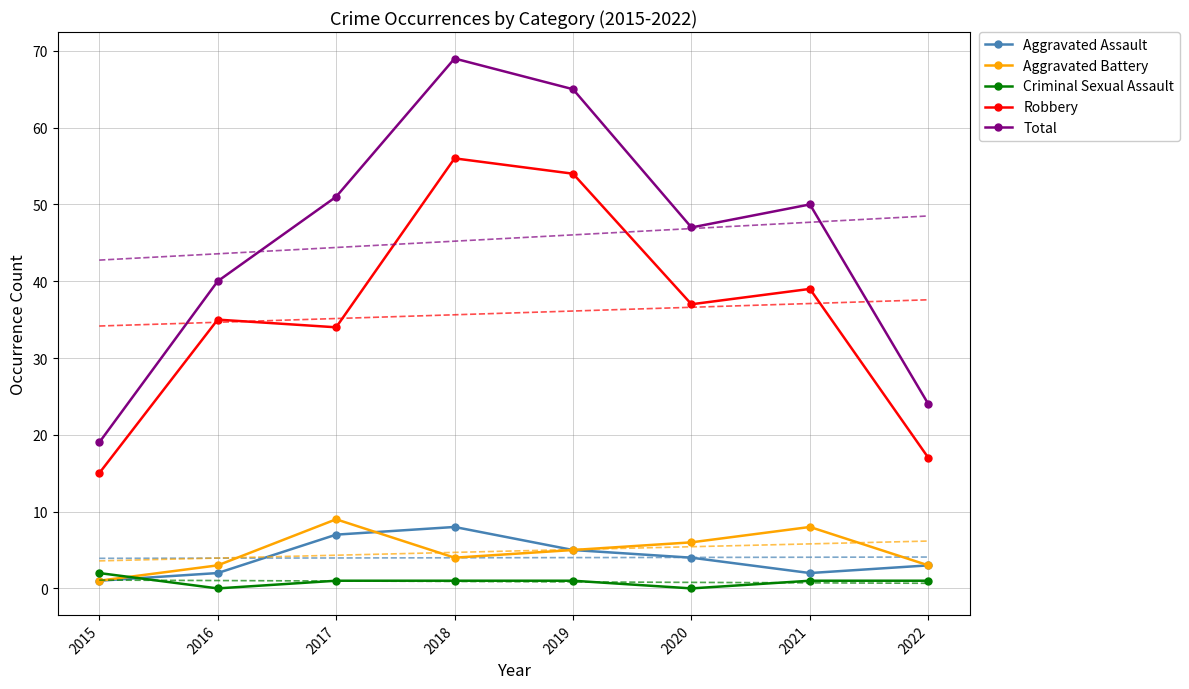

What is the total value across all series at 2019?

130